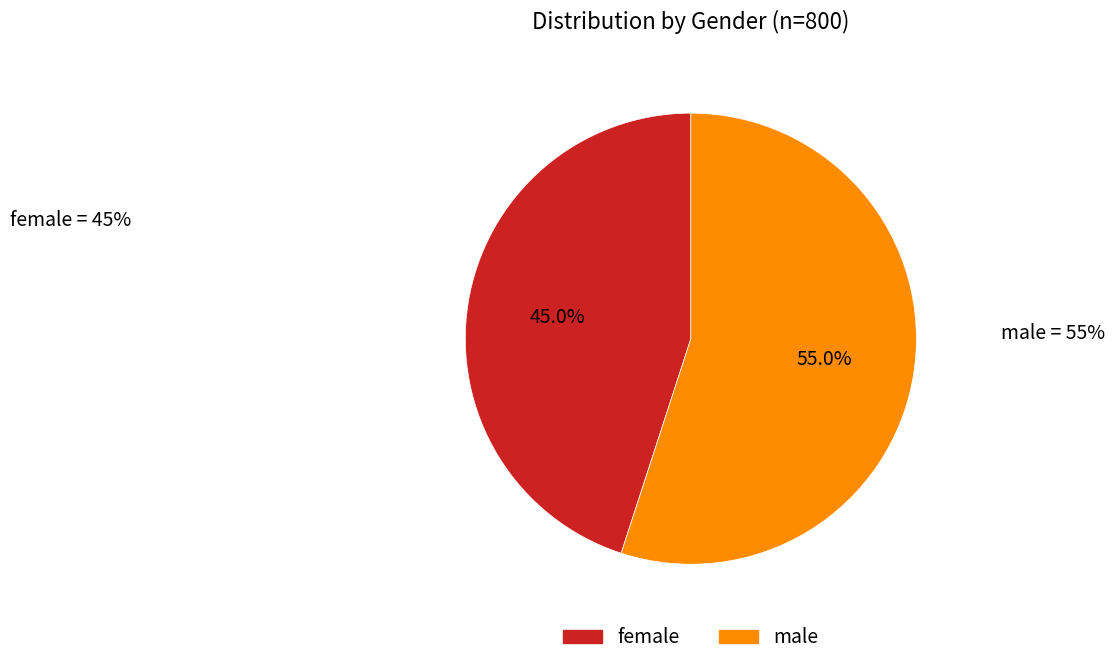

Which category has the smallest portion of the pie?

female